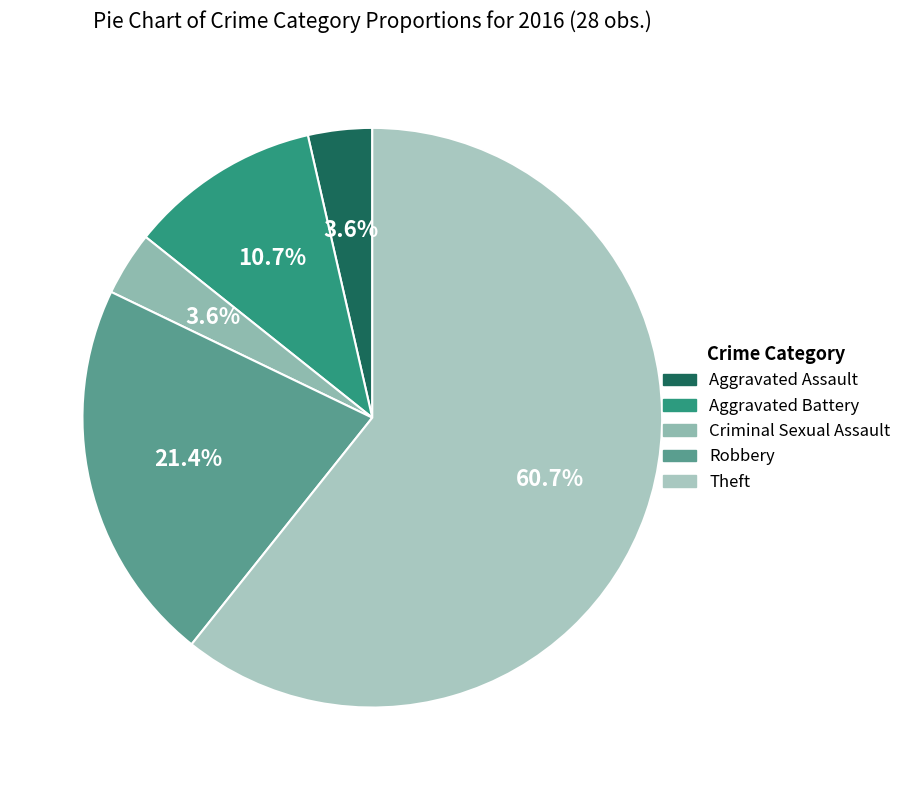

Which has a higher value, Robbery or Aggravated Assault?

Robbery